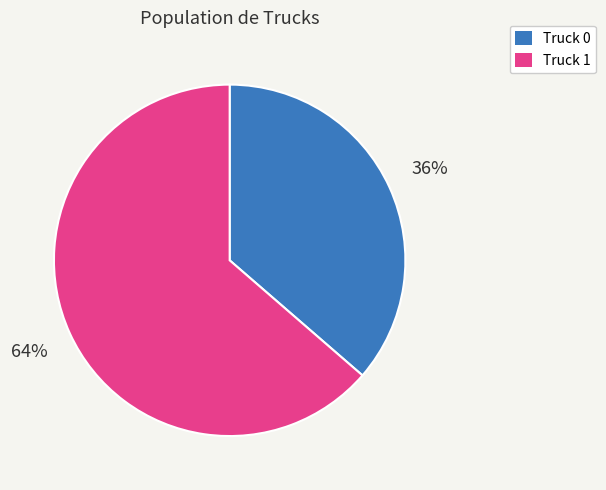

Which category has the smallest portion of the pie?

Truck 0